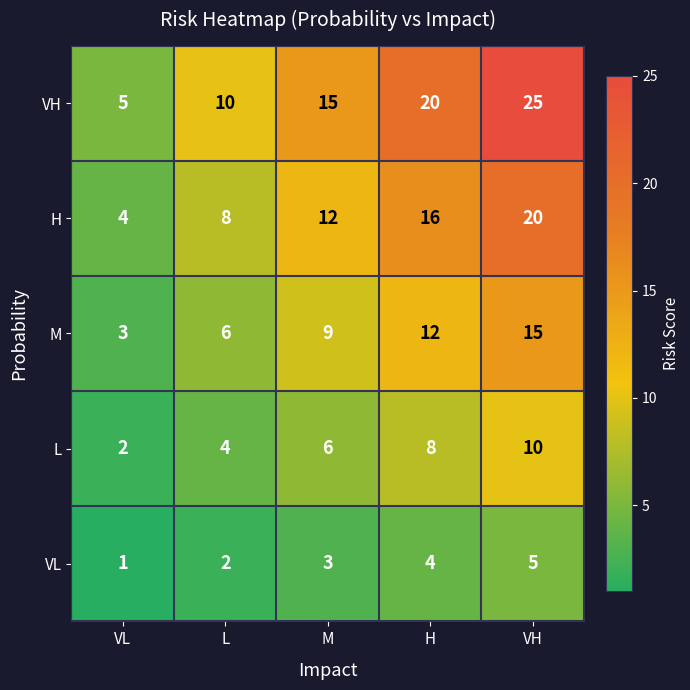

Rank the categories by M value from lowest to highest.

VL, L, M, H, VH